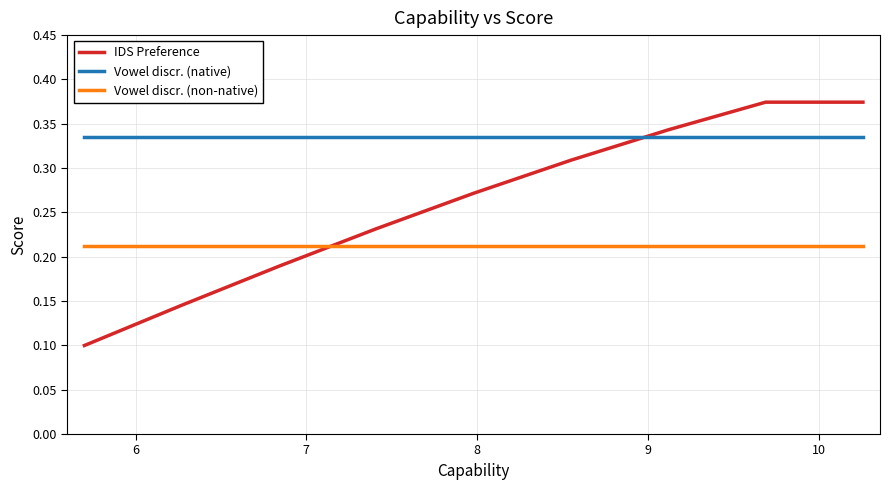

Rank the series by their average value, from highest to lowest.

Vowel discr. (native), IDS Preference, Vowel discr. (non-native)